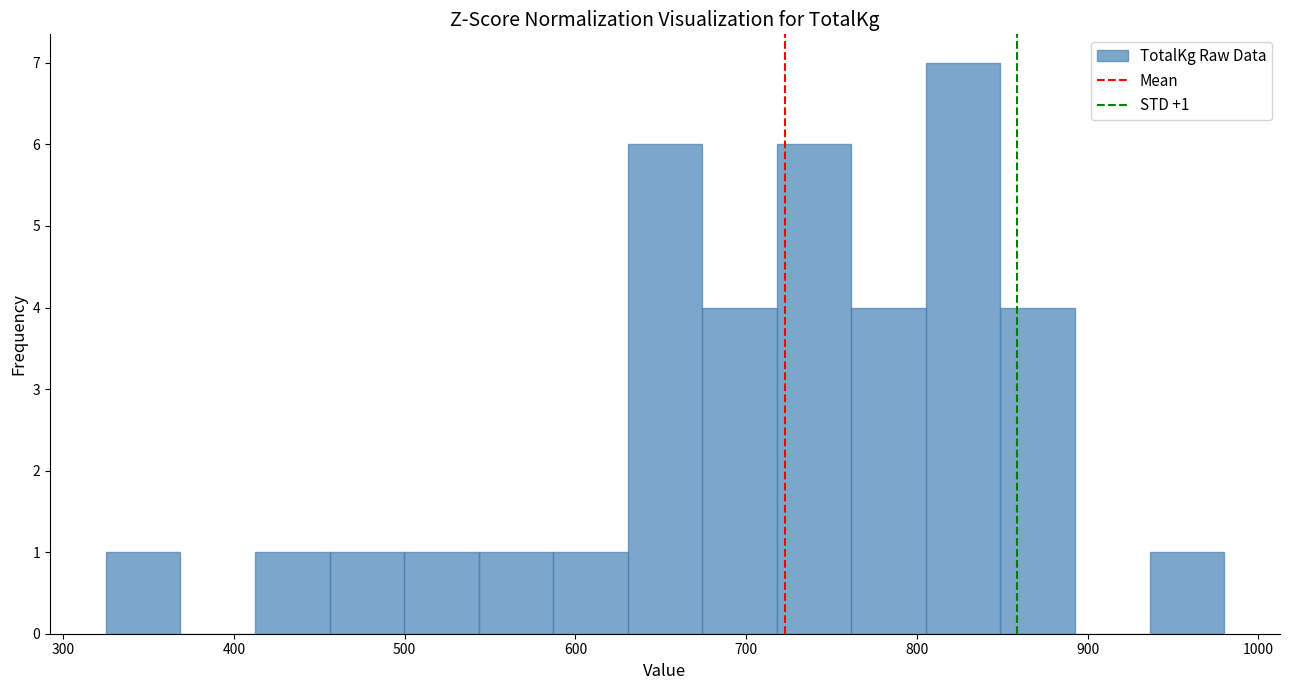

Over which range of the x-axis is the bar tallest?

810 to 850